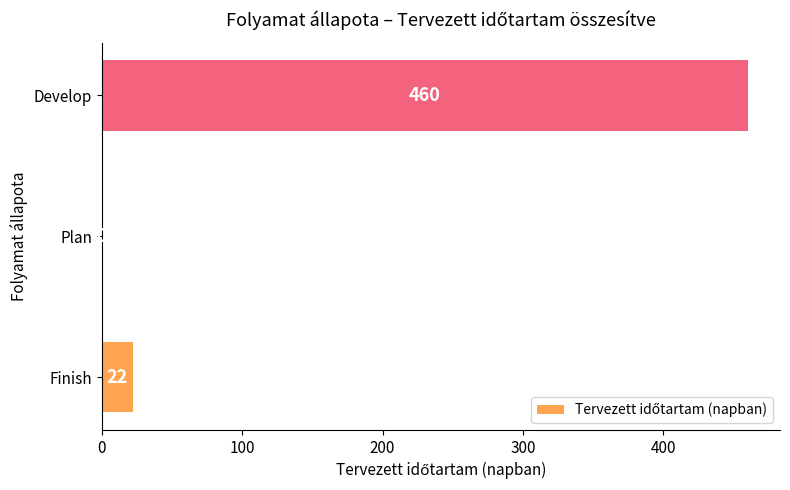

The chart shows a value of -313 at Plan. True or false?

False